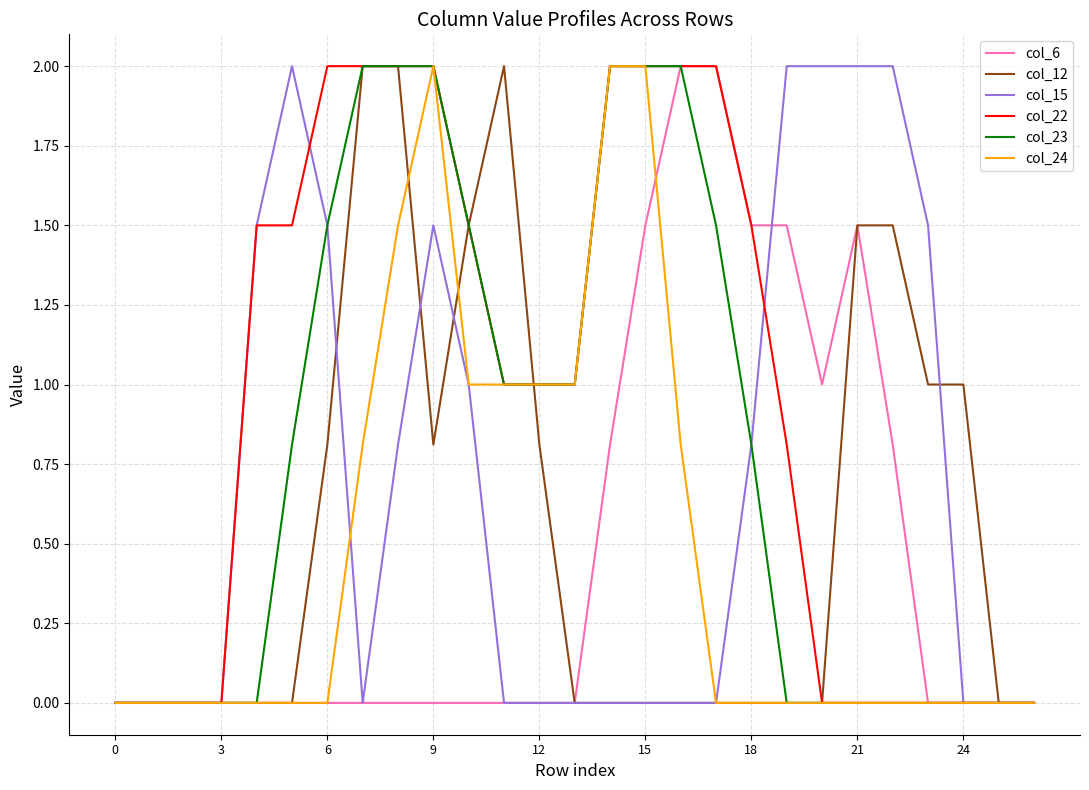

Reading left to right, what are all the values shown in this chart?

col_6: 0.0	0.0	0.0	0.0	0.0	0.0	0.0	0.0	0.0	0.0	0.0	0.0	0.0	0.0	0.8	1.5	2.0	2.0	1.5	1.5	1.0	1.5	0.8	0.0	0.0	0.0	0.0
col_12: 0.0	0.0	0.0	0.0	0.0	0.0	0.8	2.0	2.0	0.8	1.5	2.0	0.8	0.0	0.0	0.0	0.0	0.0	0.0	0.0	0.0	1.5	1.5	1.0	1.0	0.0	0.0
col_15: 0.0	0.0	0.0	0.0	1.5	2.0	1.5	0.0	0.8	1.5	1.0	0.0	0.0	0.0	0.0	0.0	0.0	0.0	0.8	2.0	2.0	2.0	2.0	1.5	0.0	0.0	0.0
col_22: 0.0	0.0	0.0	0.0	1.5	1.5	2.0	2.0	2.0	2.0	1.5	1.0	1.0	1.0	2.0	2.0	2.0	2.0	1.5	0.8	0.0	0.0	0.0	0.0	0.0	0.0	0.0
col_23: 0.0	0.0	0.0	0.0	0.0	0.8	1.5	2.0	2.0	2.0	1.5	1.0	1.0	1.0	2.0	2.0	2.0	1.5	0.8	0.0	0.0	0.0	0.0	0.0	0.0	0.0	0.0
col_24: 0.0	0.0	0.0	0.0	0.0	0.0	0.0	0.8	1.5	2.0	1.0	1.0	1.0	1.0	2.0	2.0	0.8	0.0	0.0	0.0	0.0	0.0	0.0	0.0	0.0	0.0	0.0